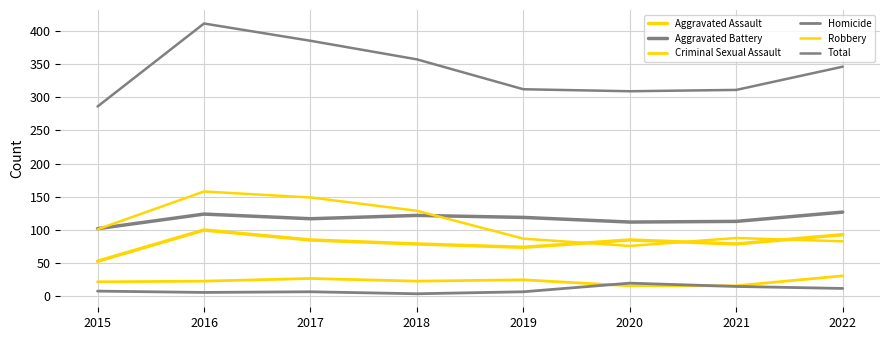

Reading left to right, transcribe all the data shown in this chart.

Aggravated Assault: 2015=53	2016=100	2017=85	2018=79	2019=74	2020=85	2021=79	2022=93
Aggravated Battery: 2015=102	2016=124	2017=117	2018=122	2019=119	2020=112	2021=113	2022=127
Criminal Sexual Assault: 2015=22	2016=23	2017=27	2018=23	2019=25	2020=16	2021=16	2022=31
Homicide: 2015=8	2016=6	2017=7	2018=4	2019=7	2020=20	2021=15	2022=12
Robbery: 2015=101	2016=158	2017=149	2018=129	2019=87	2020=76	2021=88	2022=83
Total: 2015=286	2016=411	2017=385	2018=357	2019=312	2020=309	2021=311	2022=346